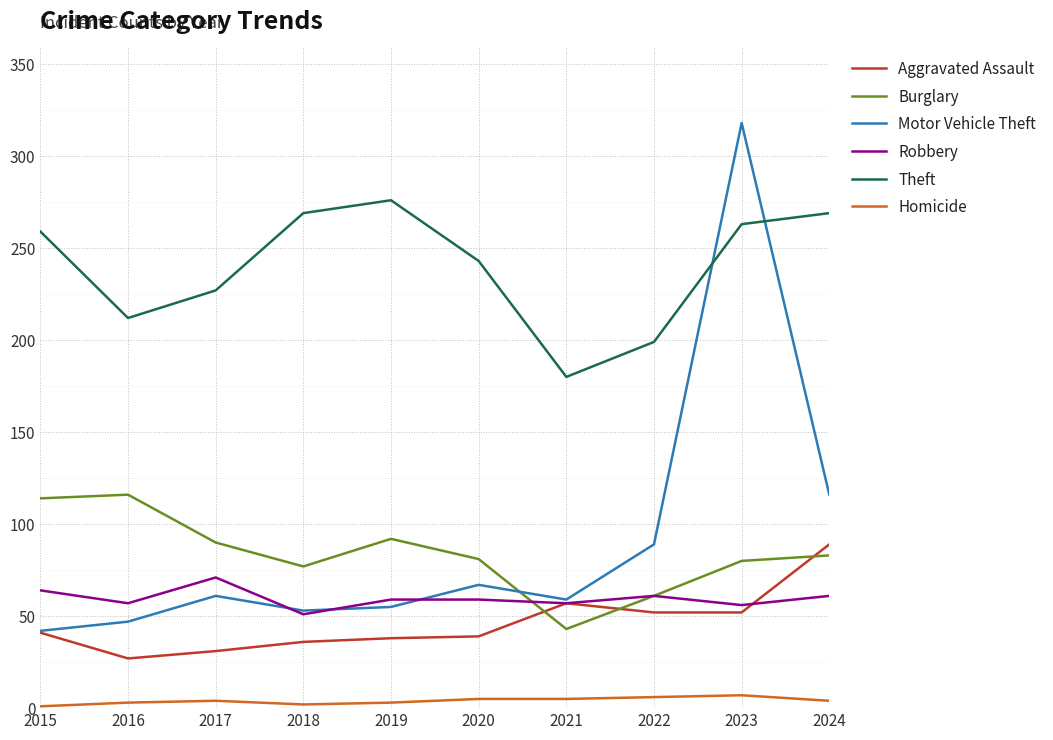

True or false: Theft and Motor Vehicle Theft intersect in this chart.

True